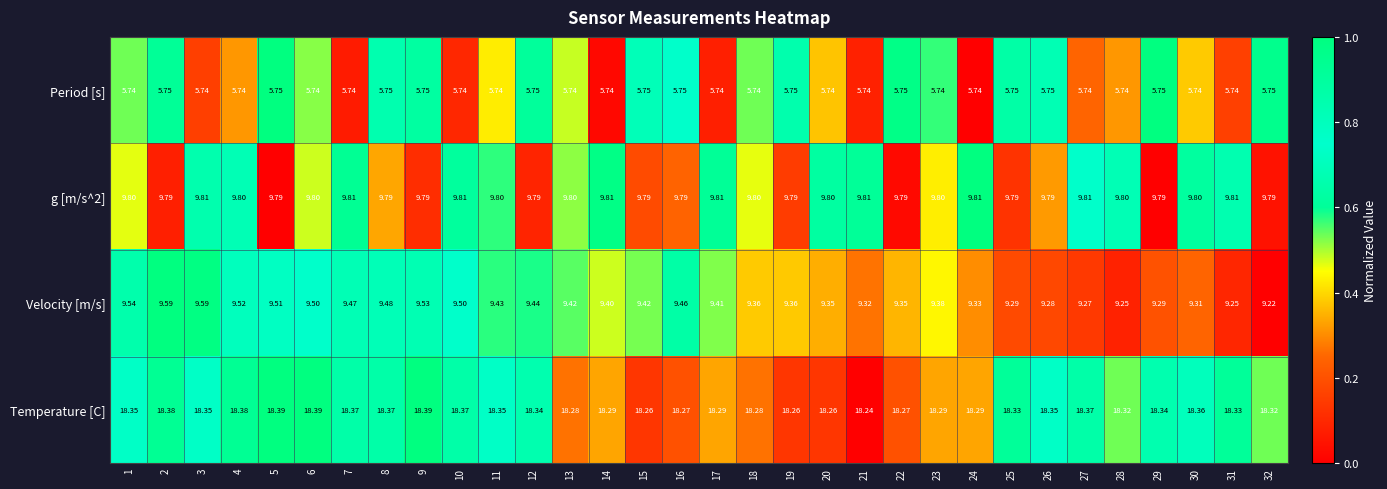

Which series changed the most between 13 and 23?

Velocity [m/s]